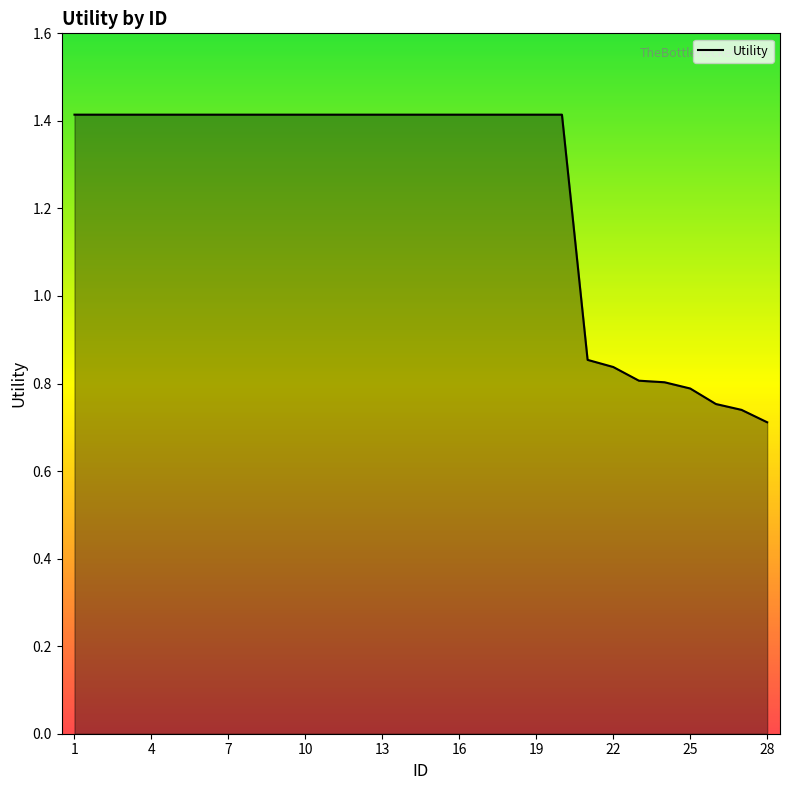

What is the greatest value displayed?

1.4